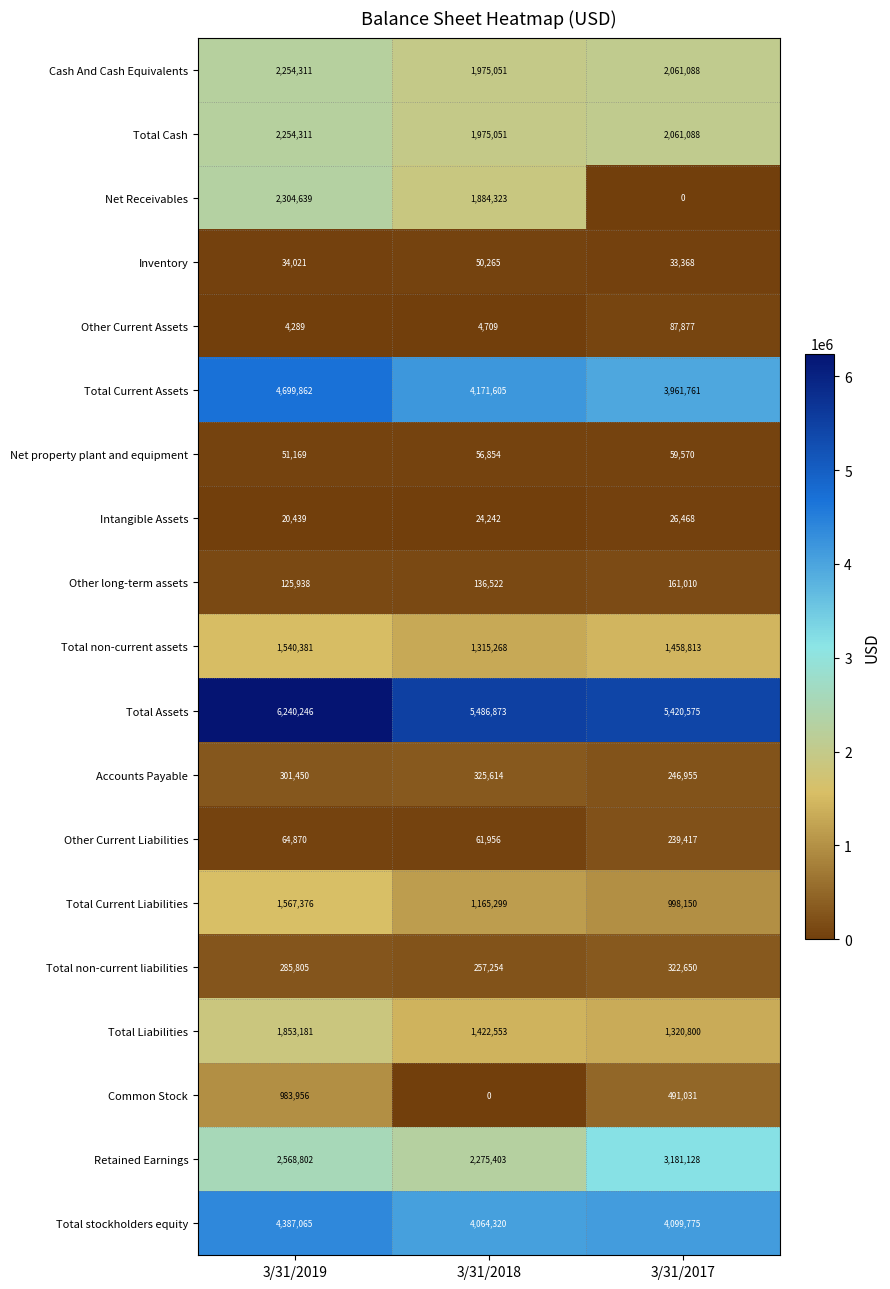

How many distinct data groups are displayed?

19